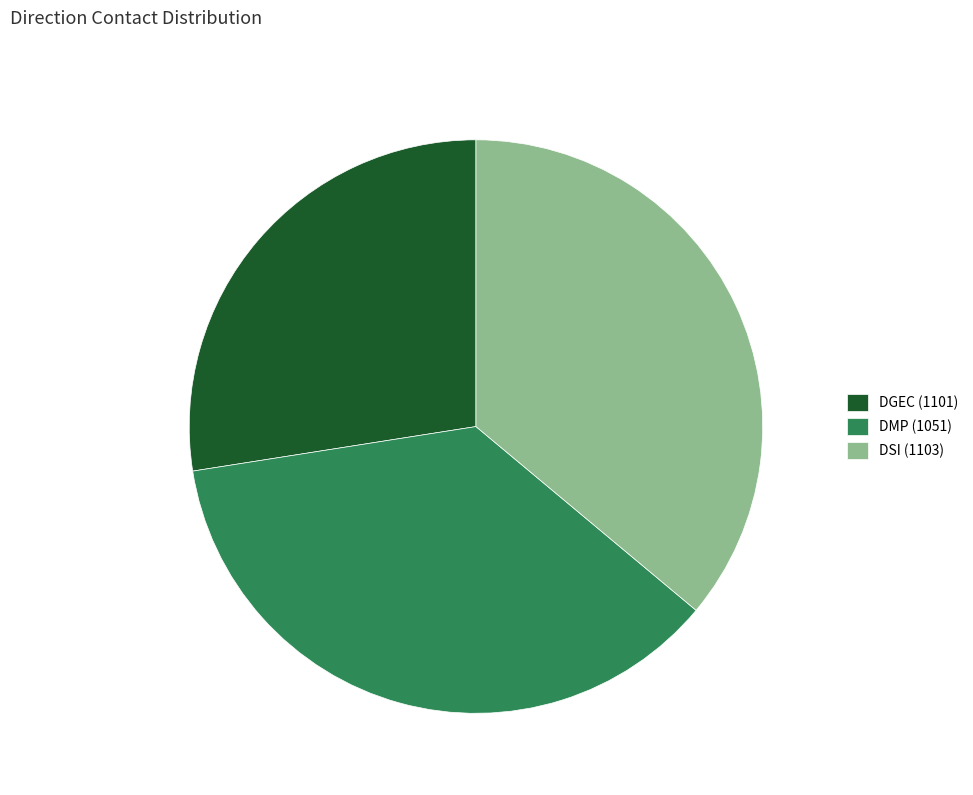

What percentage is the DMP (1051) slice, to the nearest percent?

36%